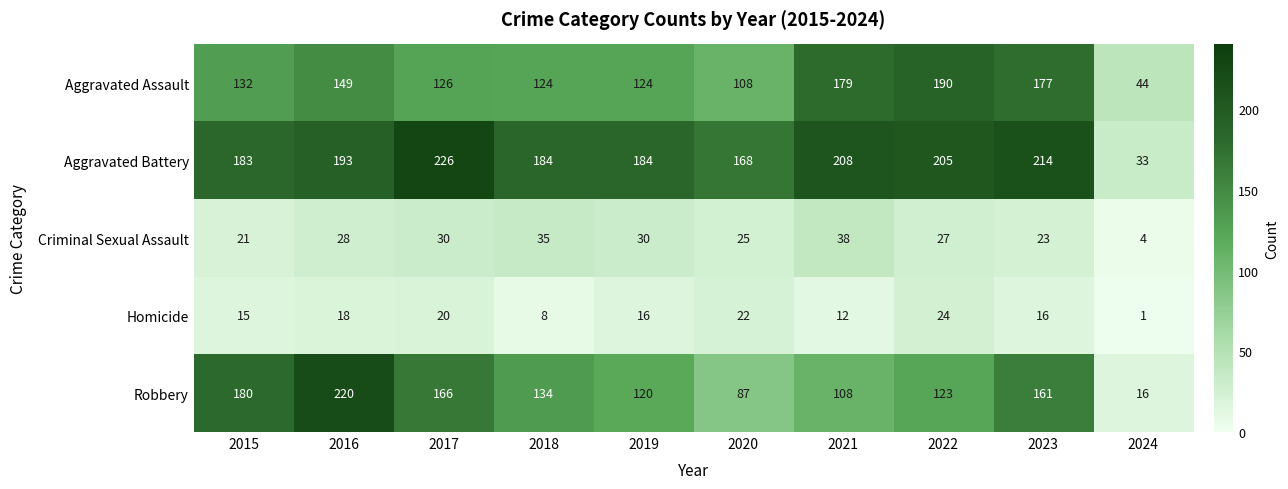

What is the maximum value shown in the chart?

226